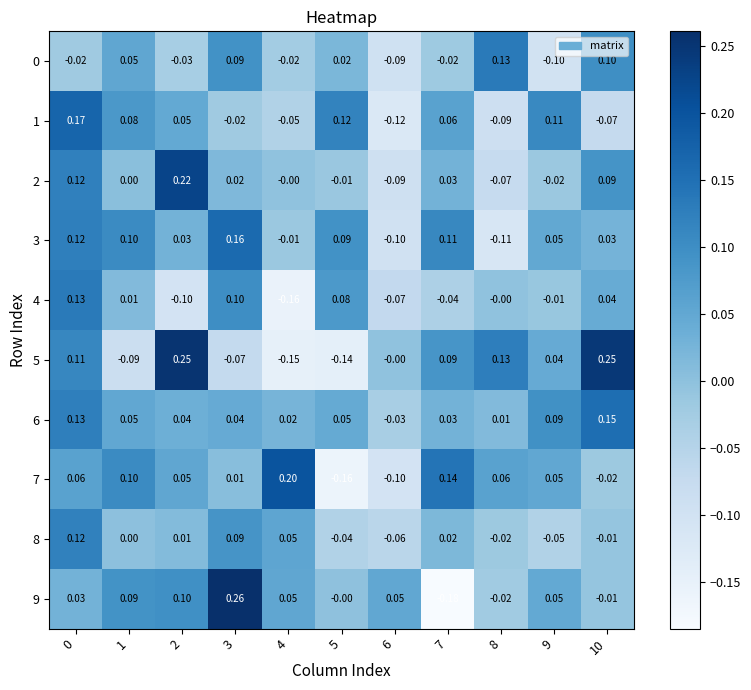

Is the value of 0 at 3 greater than the value of 3 at 10?

Yes